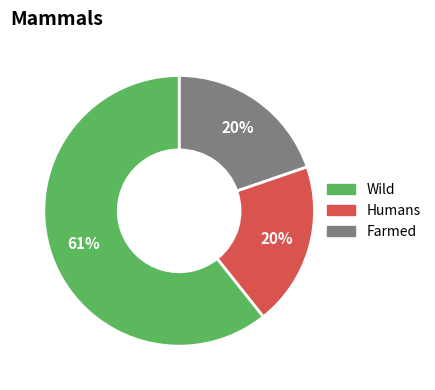

To the nearest percent, what is the difference between the largest and smallest slice percentages?

41%